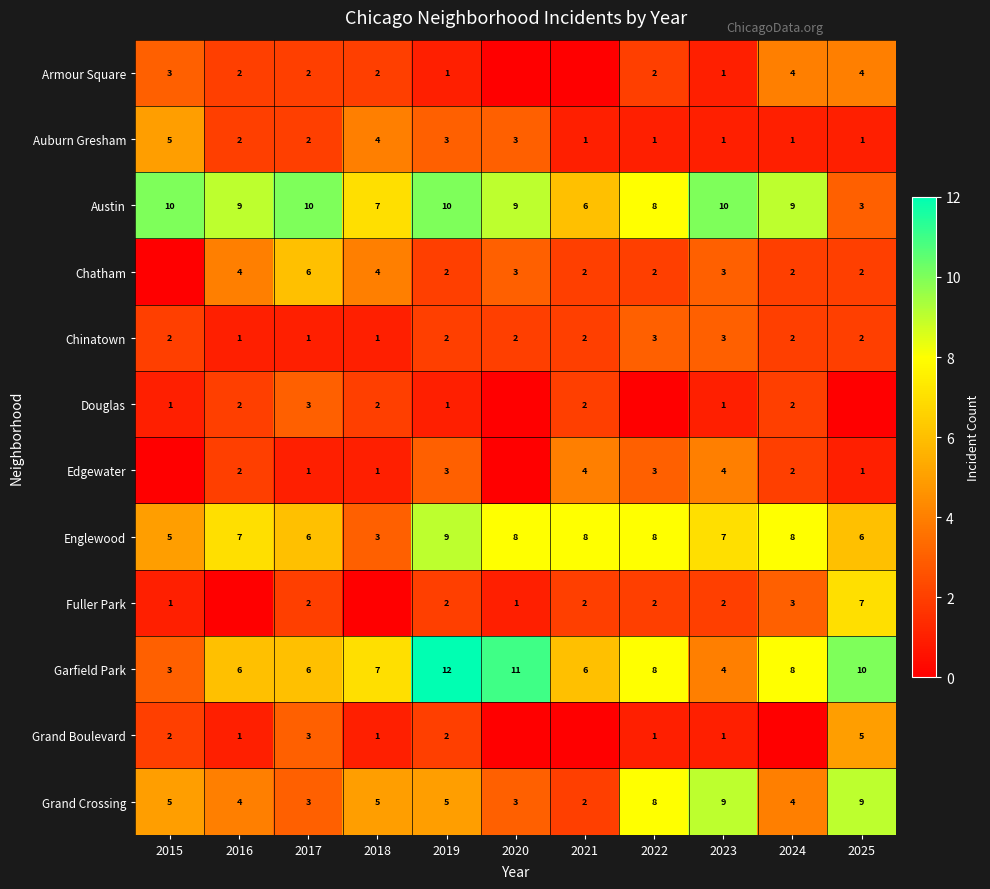

What is the sum of all Garfield Park values?

81